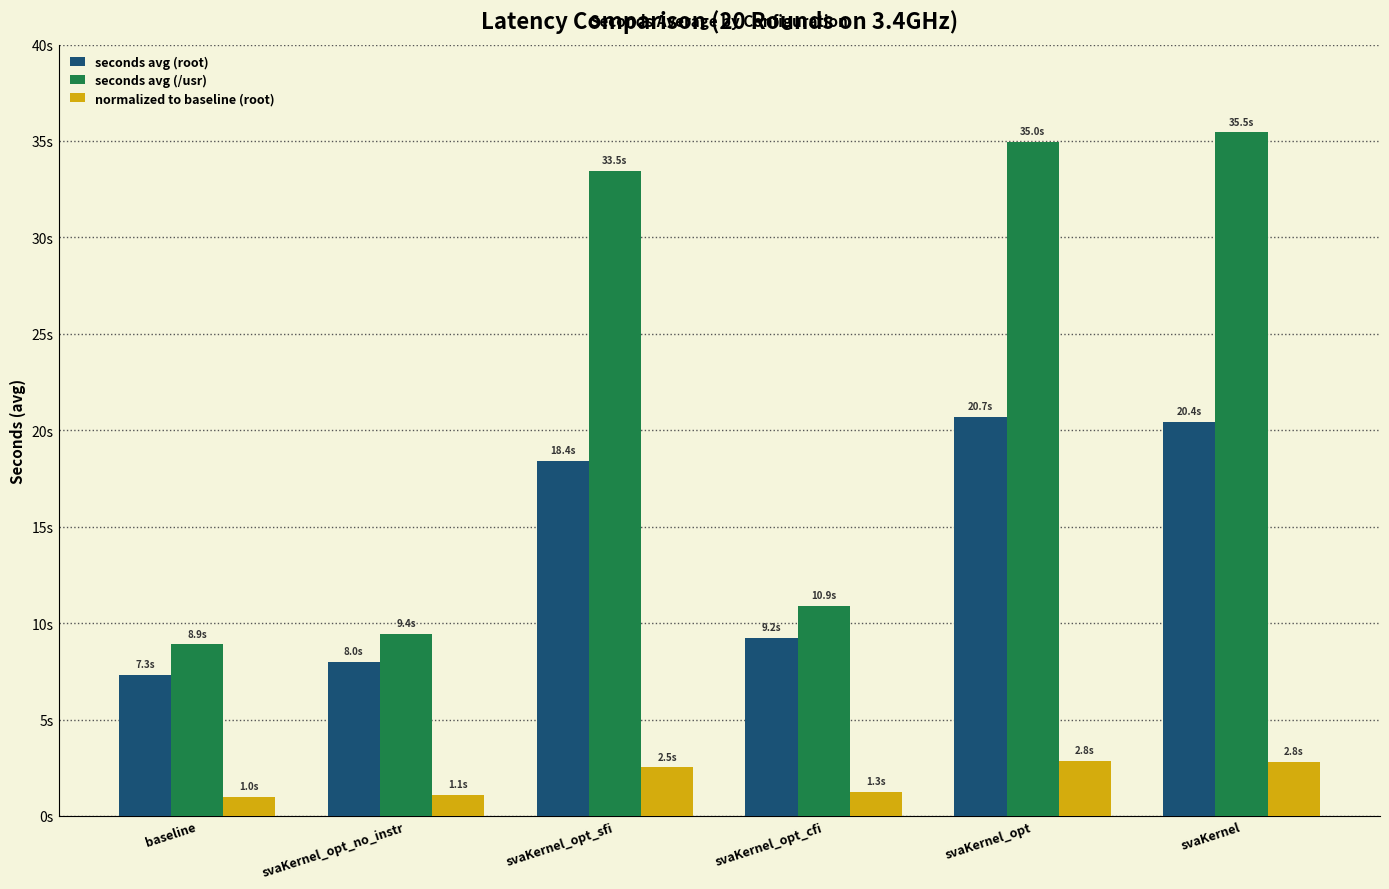

Does the chart contain stacked bars?

No